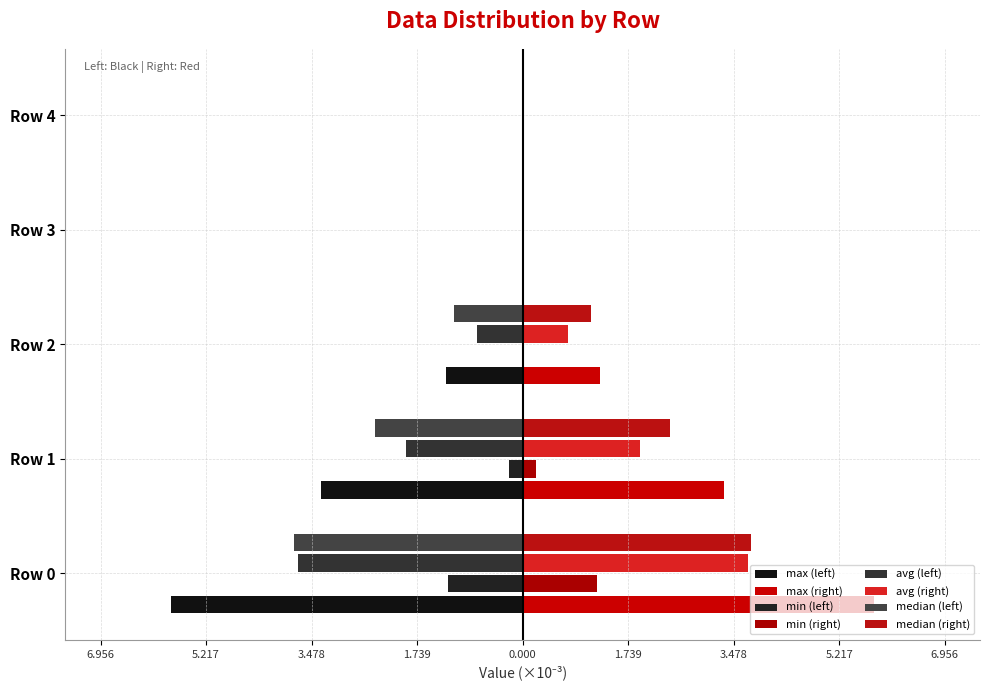

Reading right to left, list all the values displayed in this chart.

max: 0.0	0.0	-1.3	-3.3	-5.8
min: 0.0	0.0	-0.0	-0.2	-1.2
avg: 0.0	0.0	-0.8	-1.9	-3.7
median: 0.0	0.0	-1.1	-2.4	-3.8